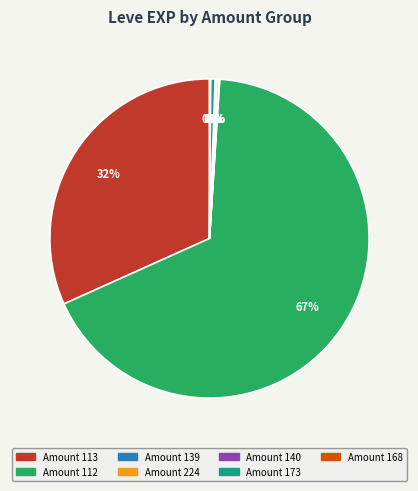

To the nearest percent, what is the average slice percentage?

14%